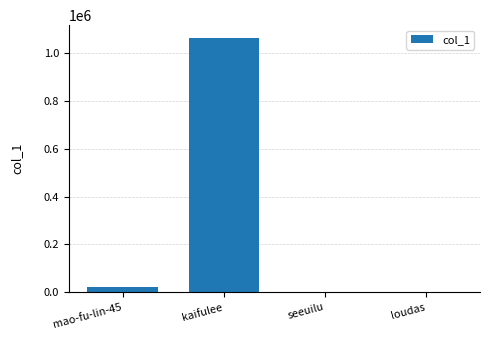

What is the change in value from kaifulee to loudas?

-1062203